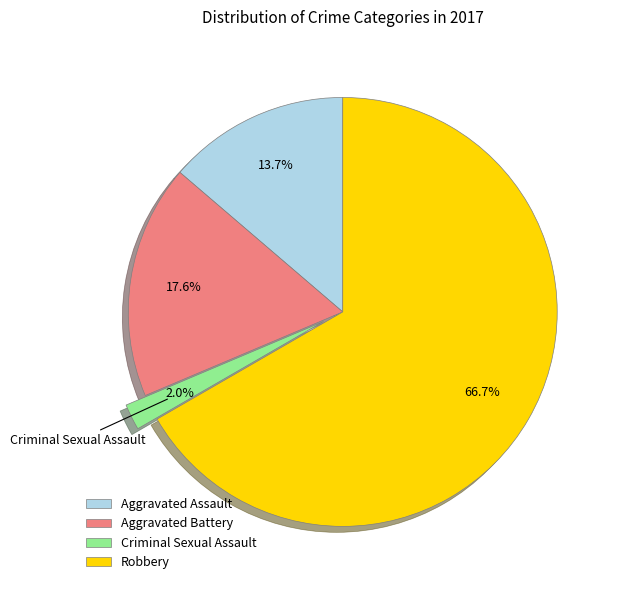

How many slices are in this pie chart?

4